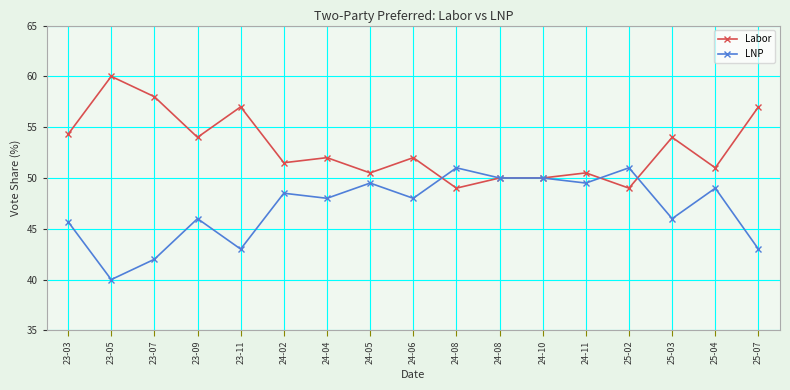

Does the chart have visible grid lines?

Yes